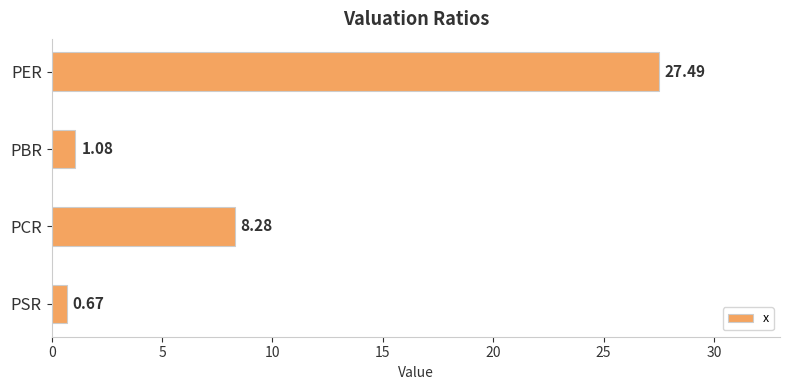

Which has a higher value, PSR or PER?

PER